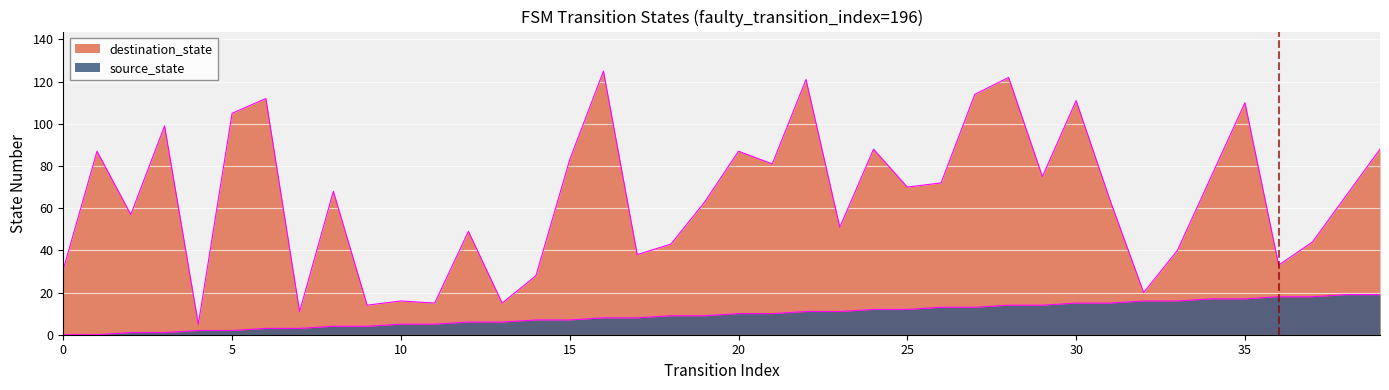

True or false: source_state has more than 2 interior local peaks.

False